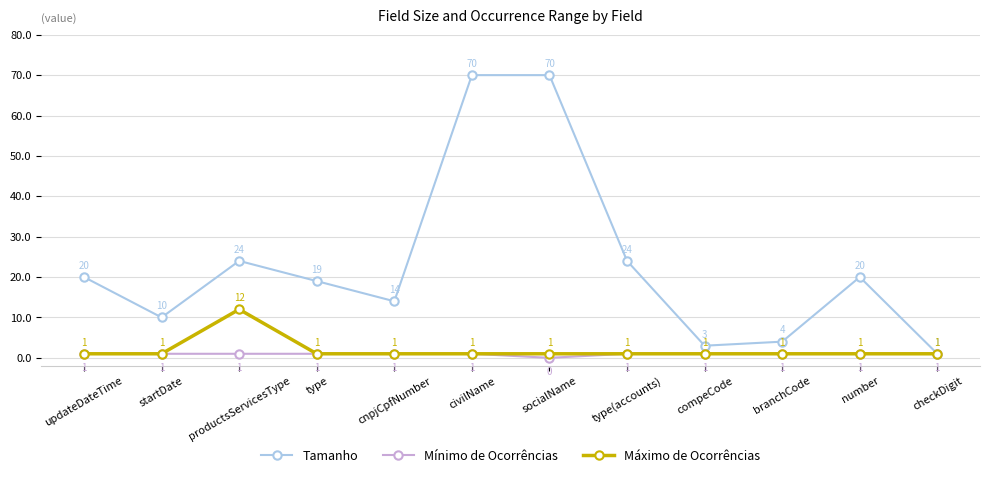

What is the spread (max minus min) of values at type(accounts)?

23